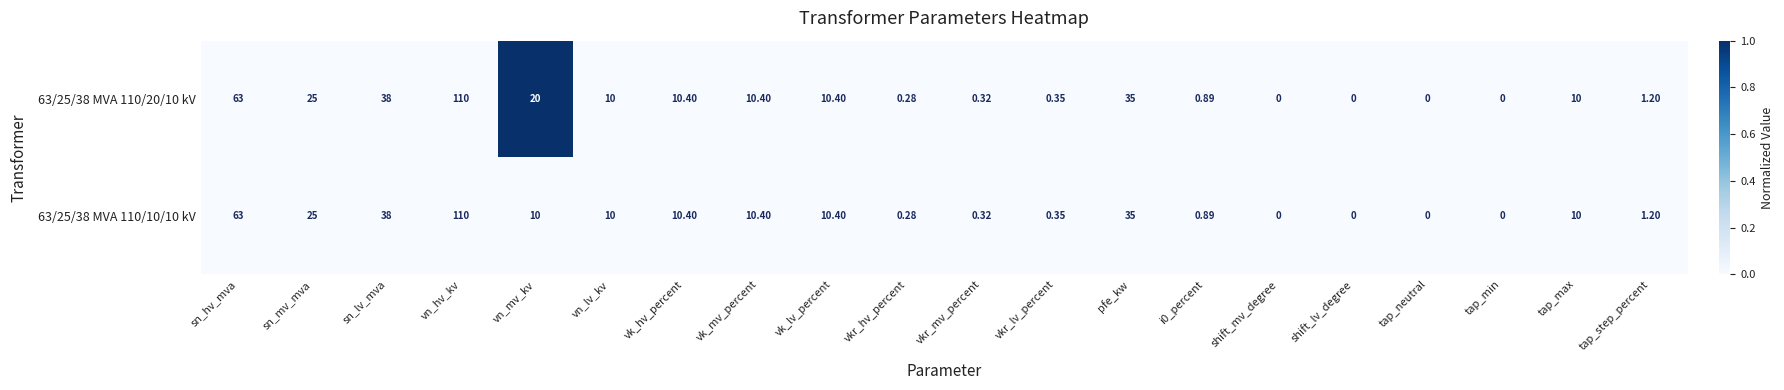

Where does the 63/25/38 MVA 110/20/10 kV series first go above 10?

sn_hv_mva